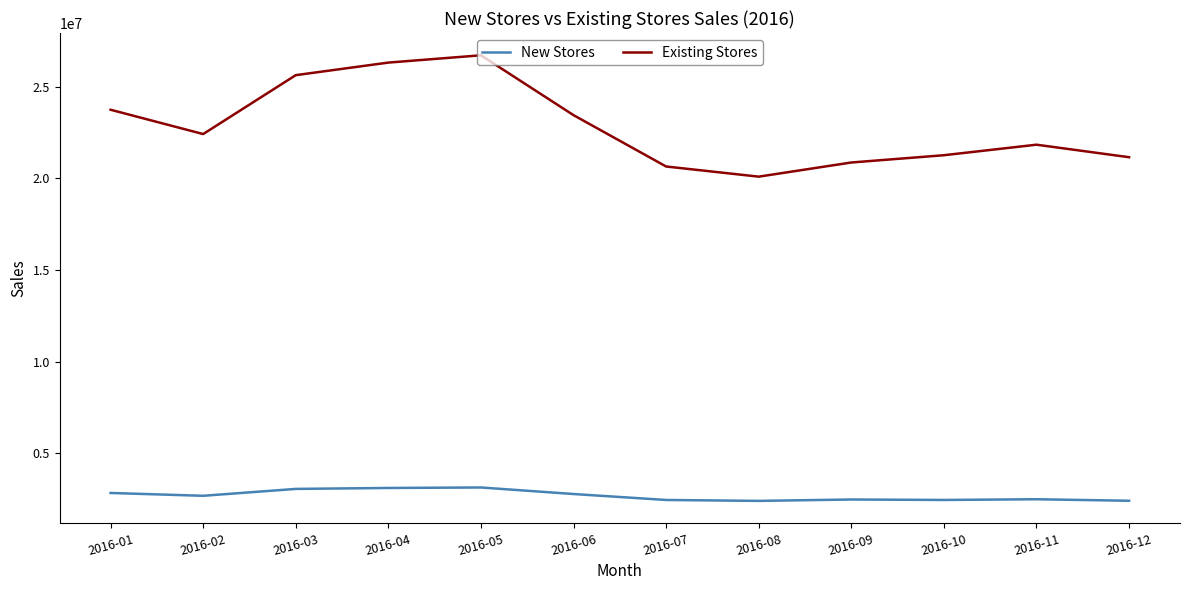

What is the sum of the Existing Stores values at 2016-04 and 2016-12?

47454187.7